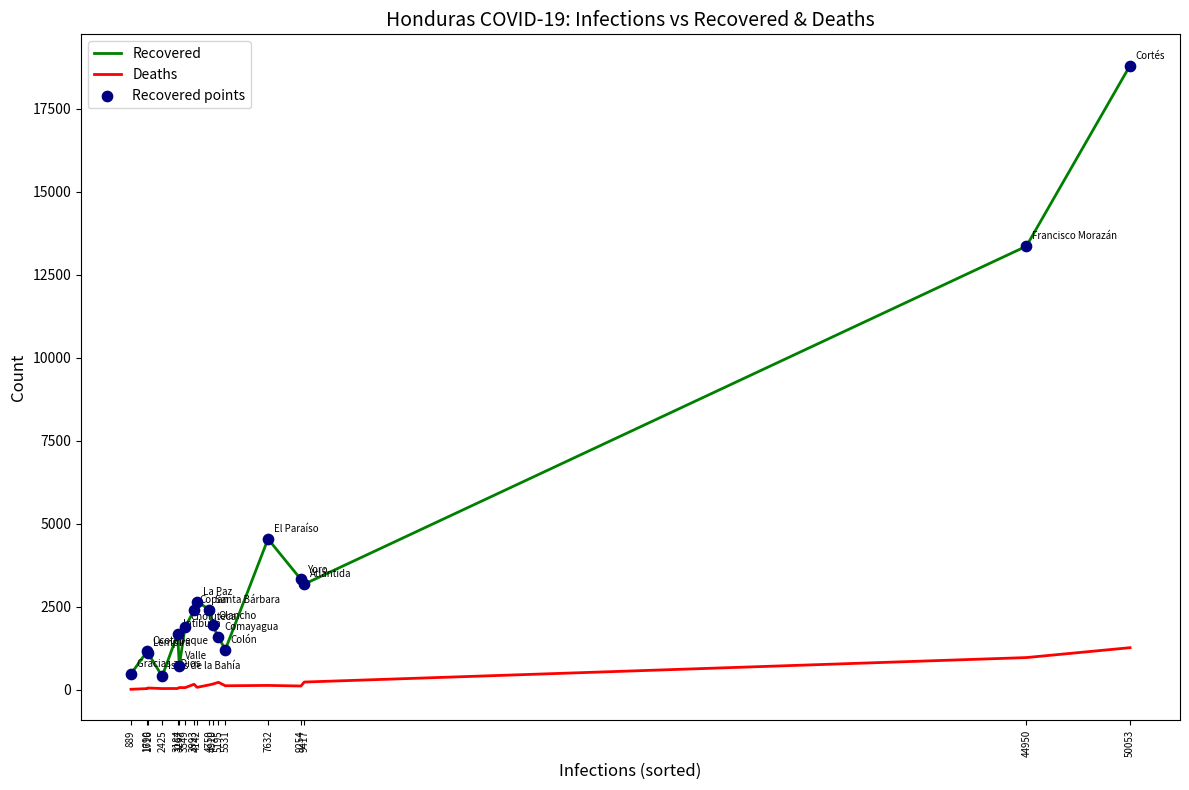

At how many categories does at least one series exceed 11194?

2